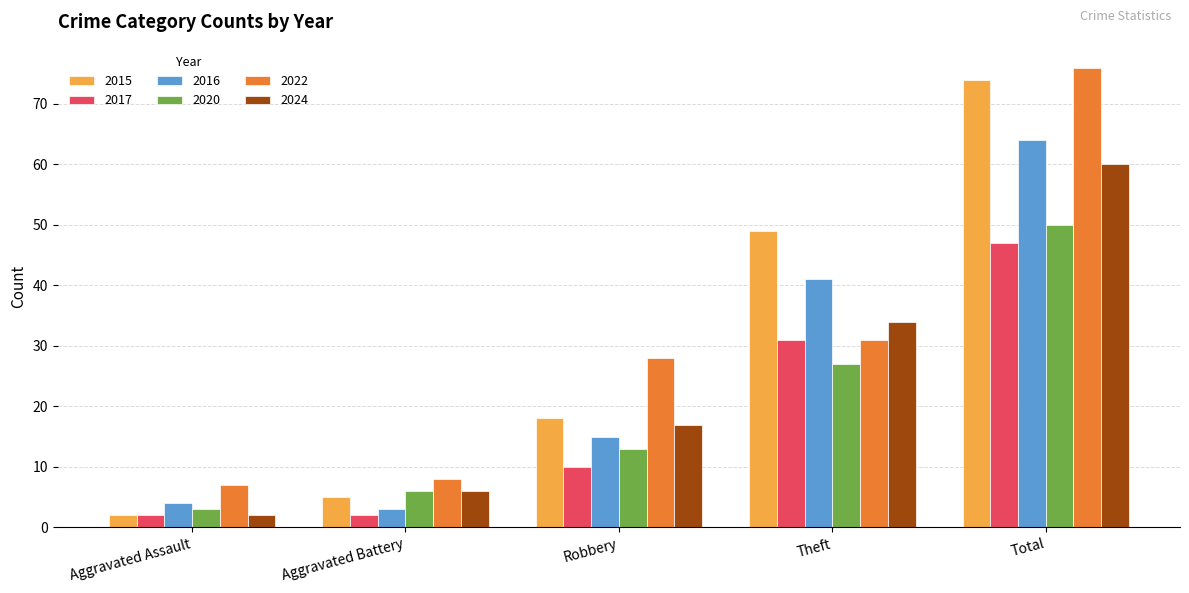

What is the approximate value of 2022 at Aggravated Assault, to the nearest 10?

10